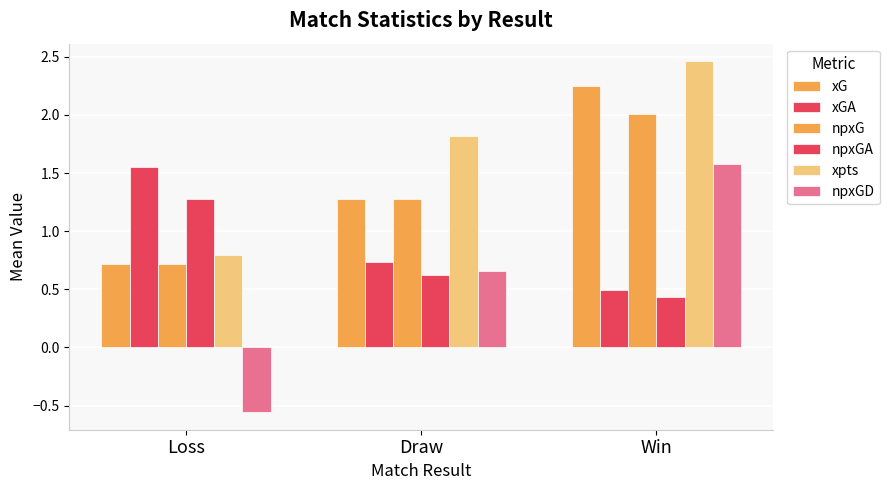

How many series are shown in this chart?

6